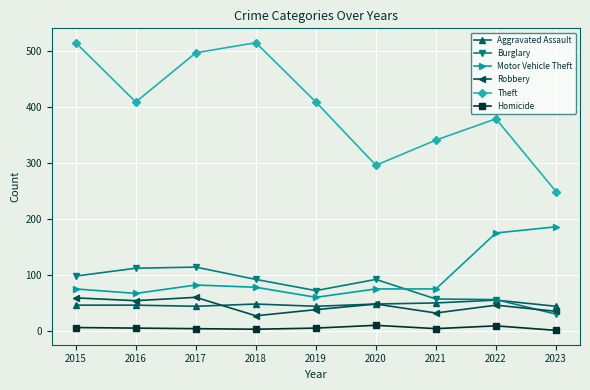

Which series changed the most between 2018 and 2023?

Theft